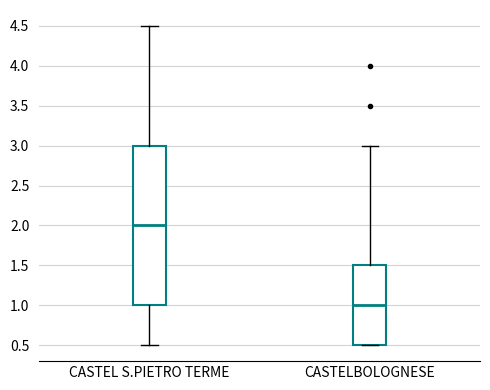

Reading left to right, read every box against the y-axis: the position of its median line, the range the box covers, and the ends of its whiskers. The values are not printed on the chart, so give them approximately, as read against the axis.

CASTEL S.PIETRO TERME: median 2.0, box 1.0 to 3.0, whiskers 0.5 to 4.5
CASTELBOLOGNESE: median 1.0, box 0.5 to 1.5, whiskers 0.5 to 3.0